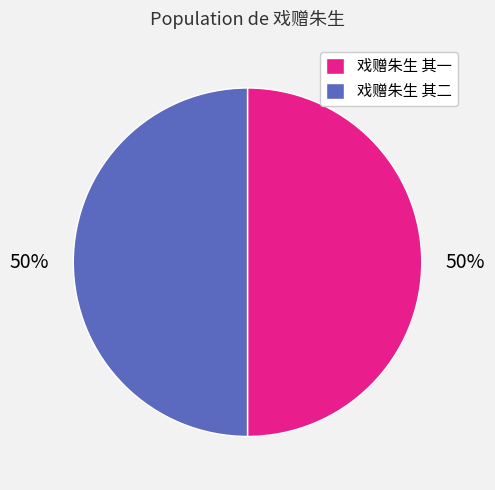

What is the ratio of the value at 戏赠朱生 其二 to the value at 戏赠朱生 其一?

1.0